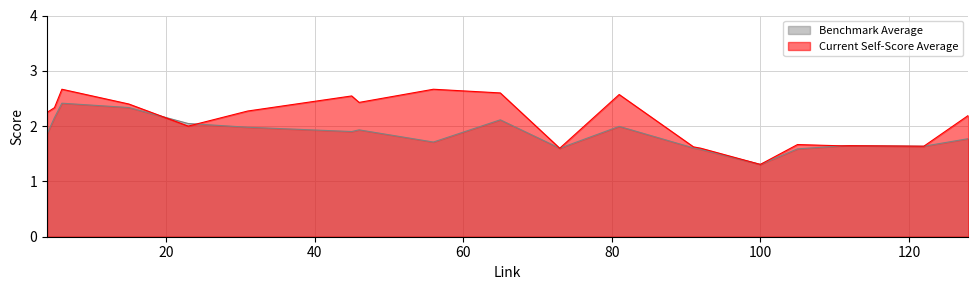

What is the value of the Benchmark Average point at the 11th from the left?

1.6